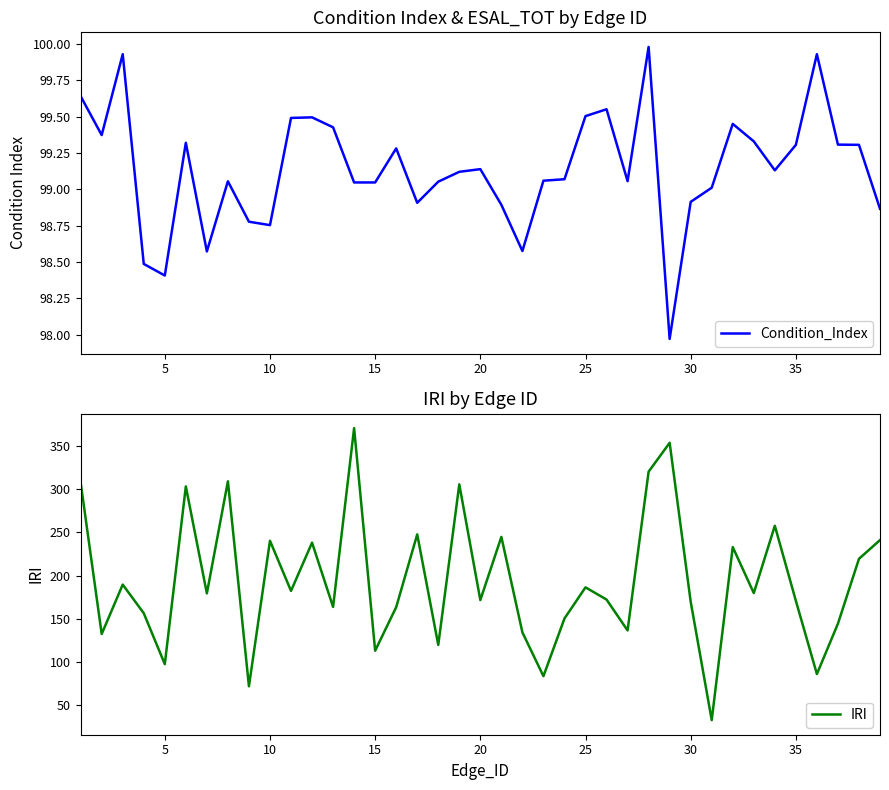

How many interior local peaks does the Condition_Index series have?

10